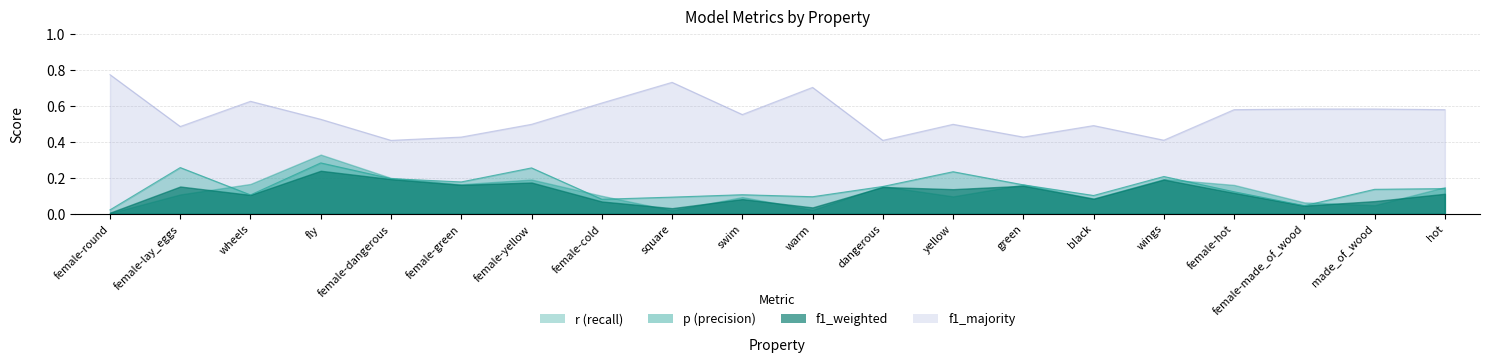

List the labels in order of f1_majority value, smallest first.

female-dangerous, dangerous, wings, female-green, green, female-lay_eggs, black, female-yellow, yellow, fly, swim, female-hot, hot, female-made_of_wood, made_of_wood, female-cold, wheels, warm, square, female-round